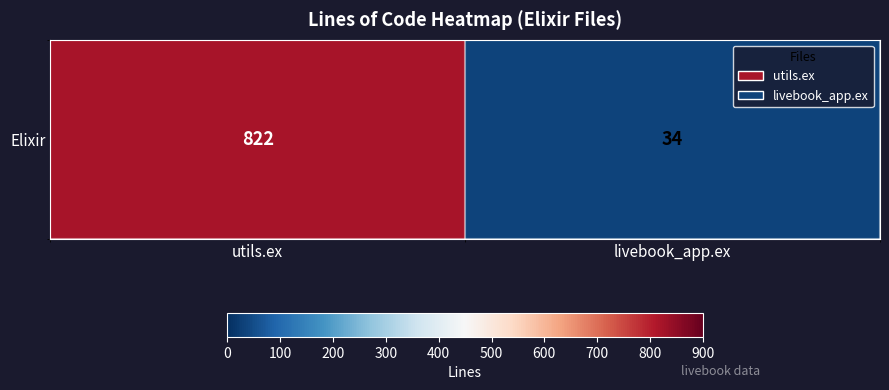

Which category has the highest value across all series?

utils.ex